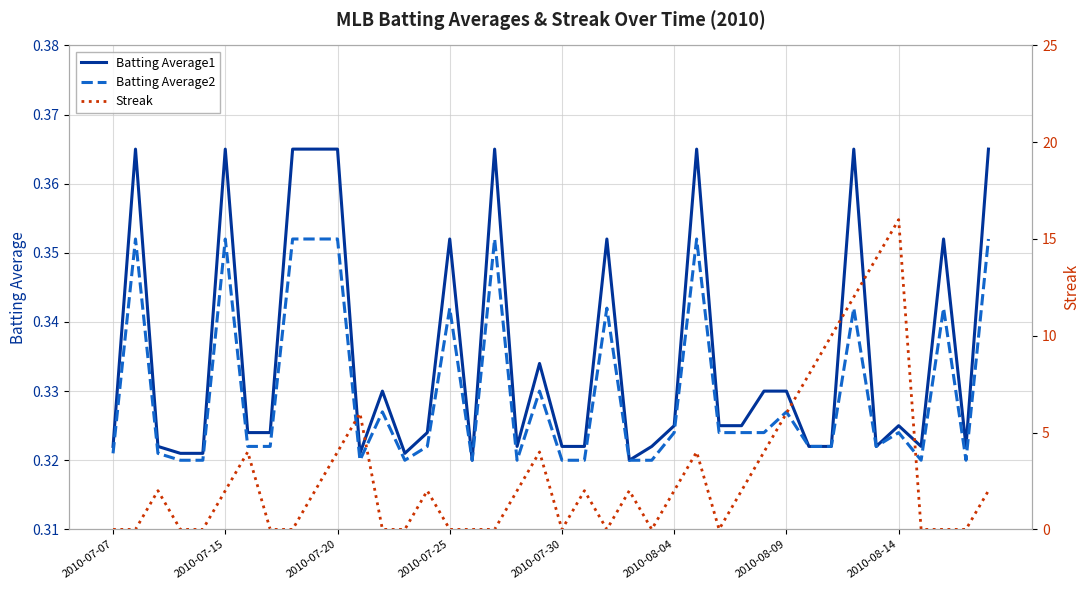

True or false: Batting Average1 has more than 0 points higher than both neighbors.

True